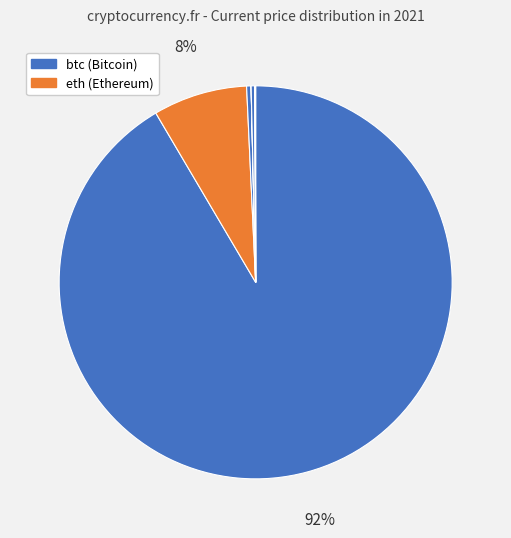

To the nearest percent, what is the difference between the largest and smallest slice percentages?

92%